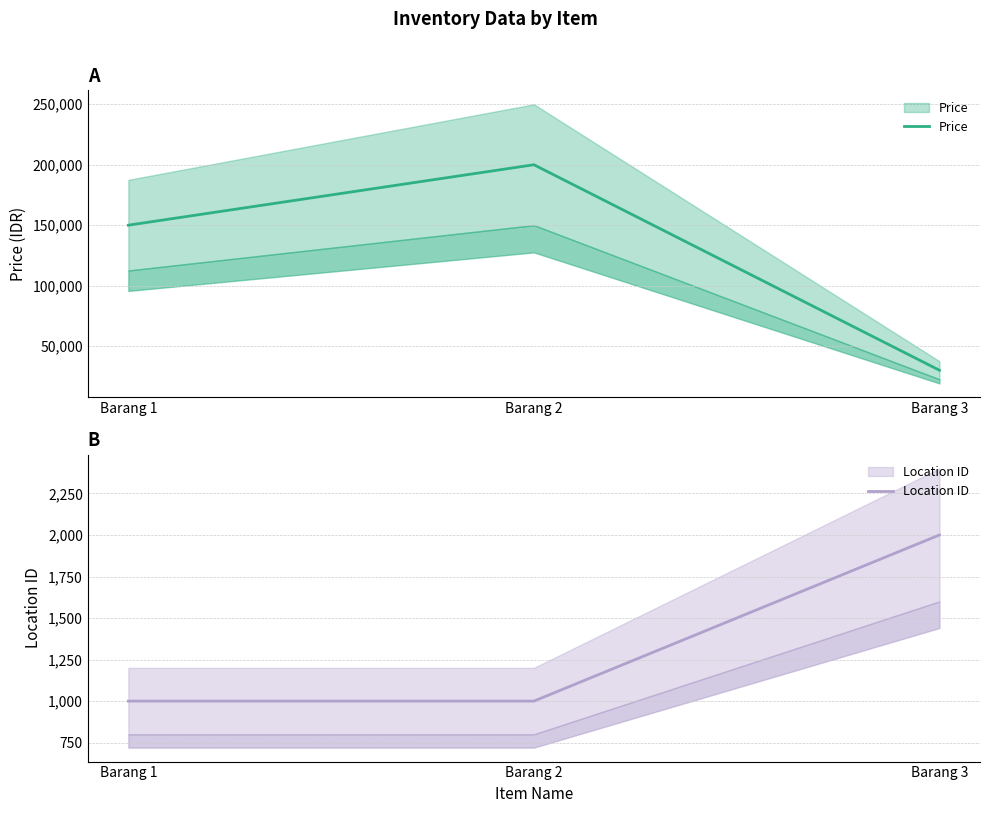

What is the difference between the highest and lowest values at Barang 1?

149000